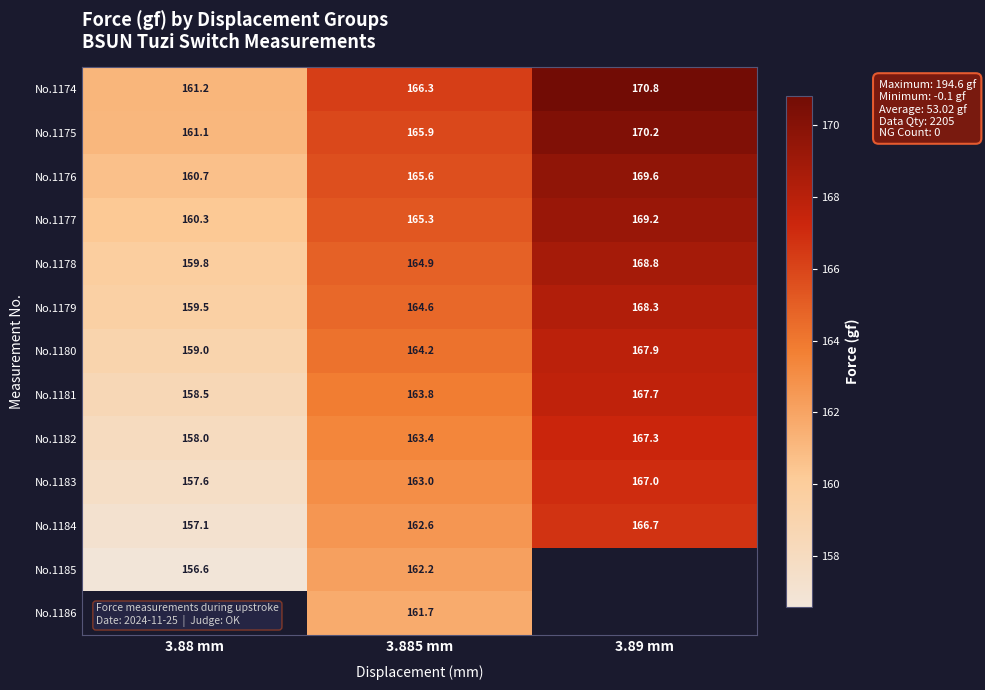

How many data points in No.1180 are less than 164?

1